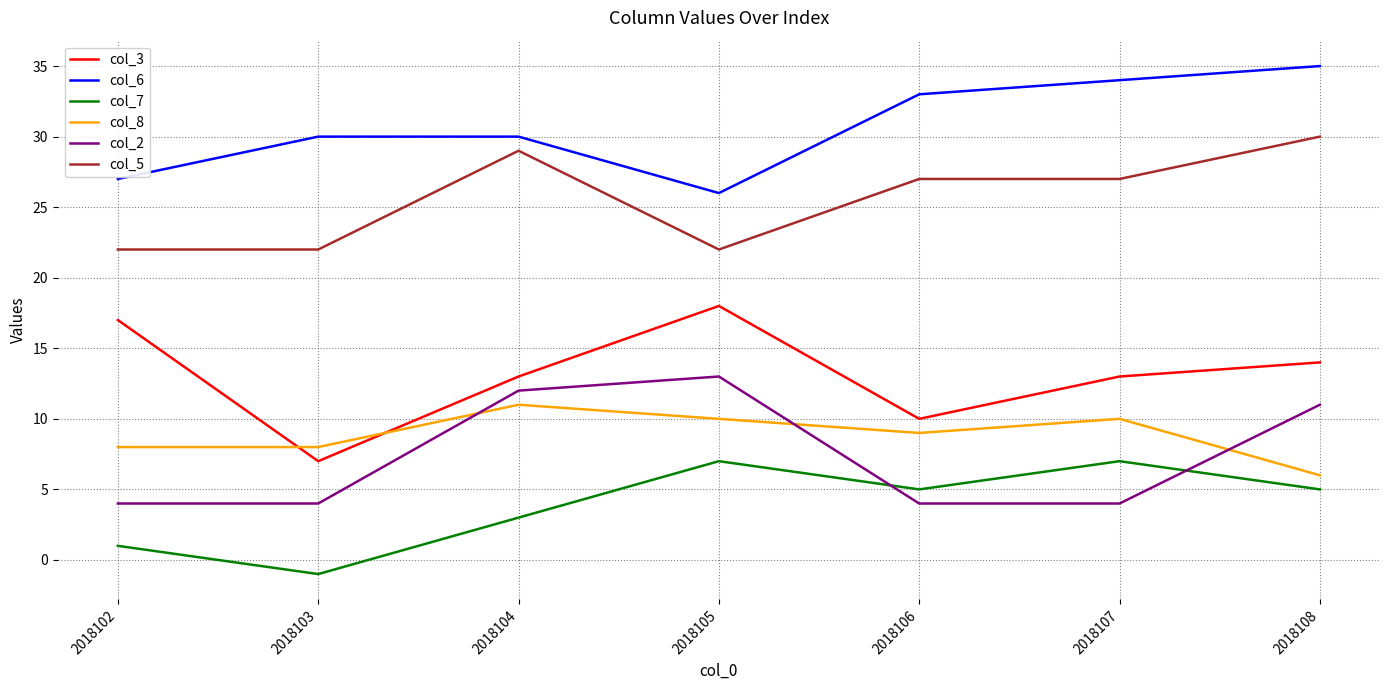

What is the lowest value of the col_7 series?

-1